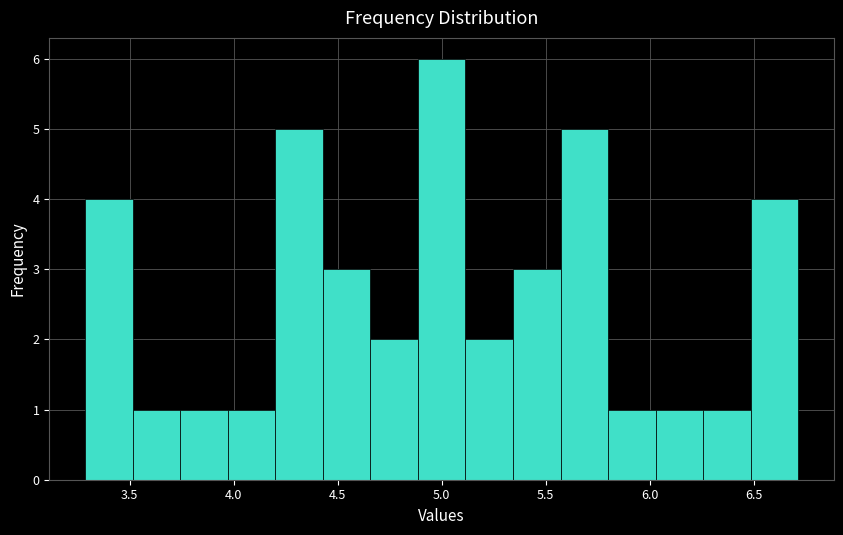

Which range on the x-axis has the tallest bar?

4.90 to 5.10